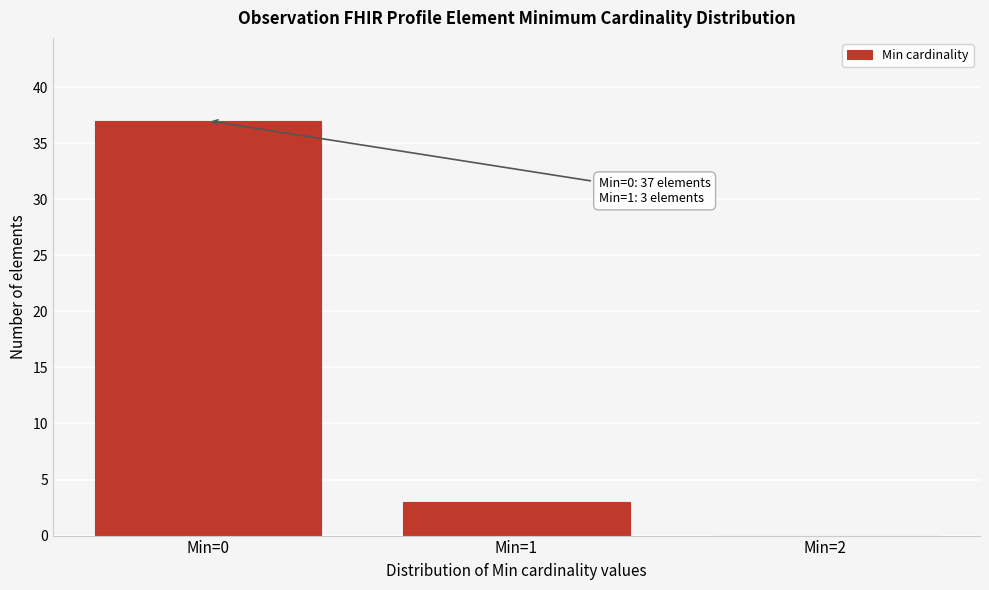

Reading left to right, list all the values displayed in this chart.

Min=0=37	Min=1=3	Min=2=0